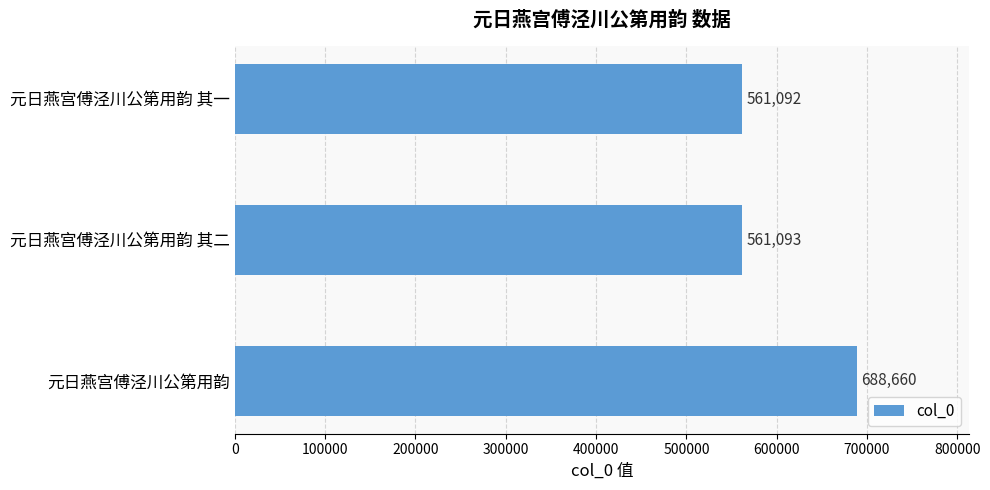

At which label is the value closest to 624876?

元日燕宫傅泾川公第用韵 其二